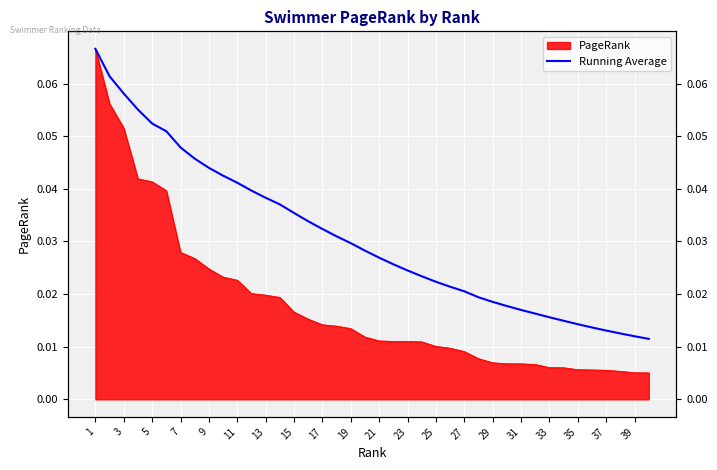

Is it true that the value at 31 is 0.0?

False